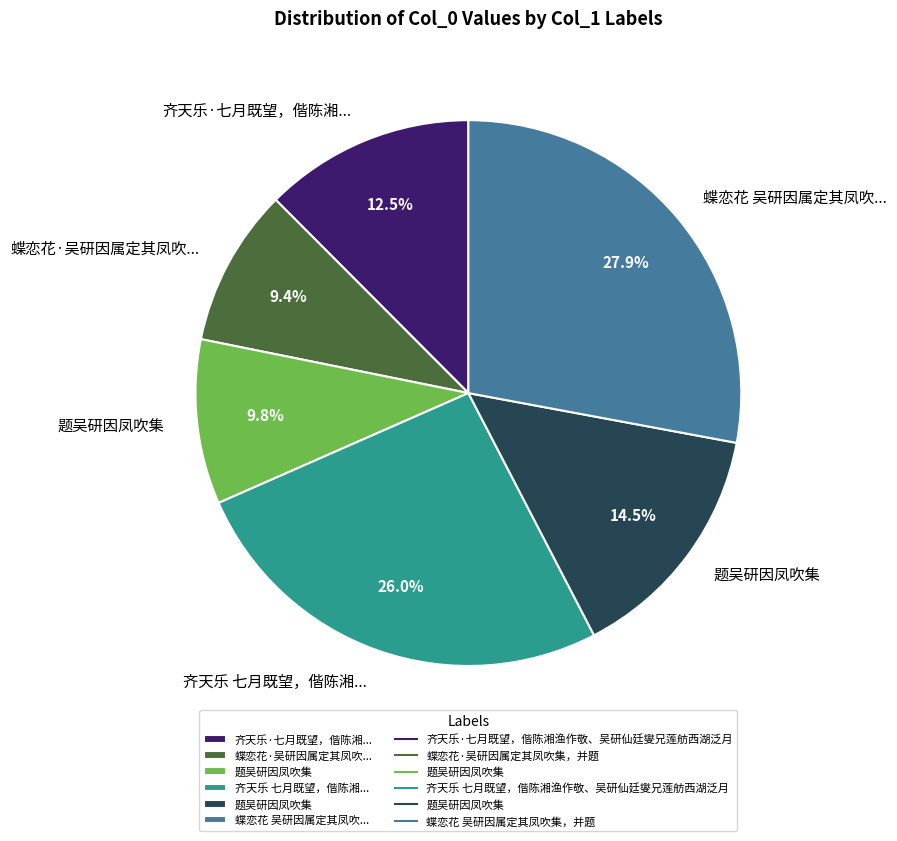

Is there a majority slice in this chart?

No